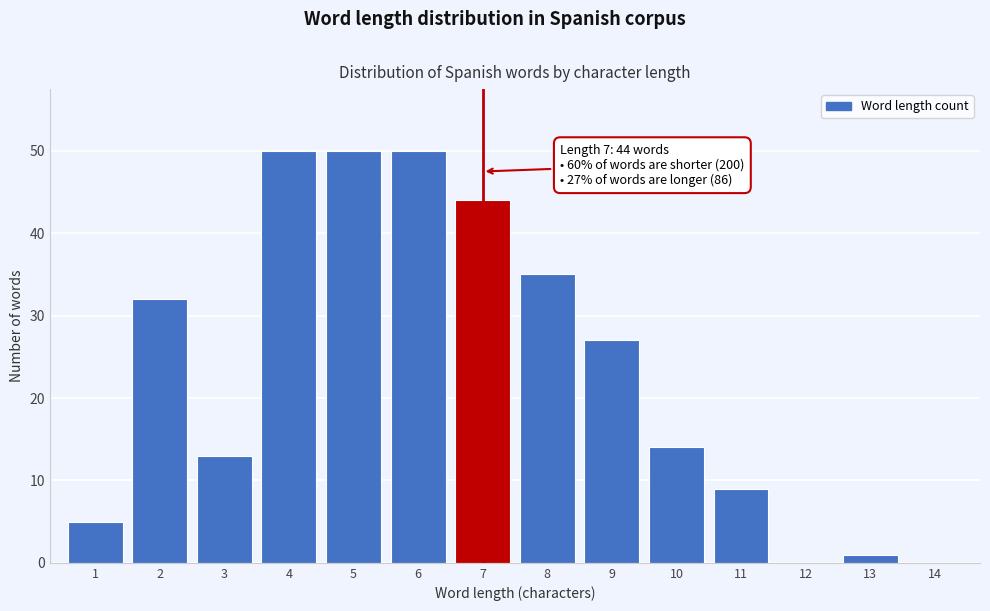

Reading right to left, transcribe all the data shown in this chart.

14=0	13=1	12=0	11=9	10=14	9=27	8=35	7=44	6=50	5=50	4=50	3=13	2=32	1=5